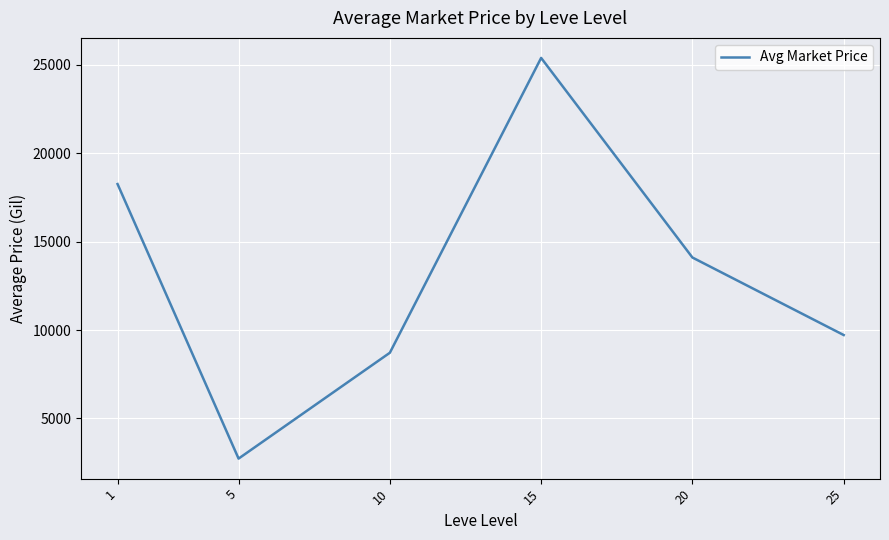

Count the number of categories in the chart.

6